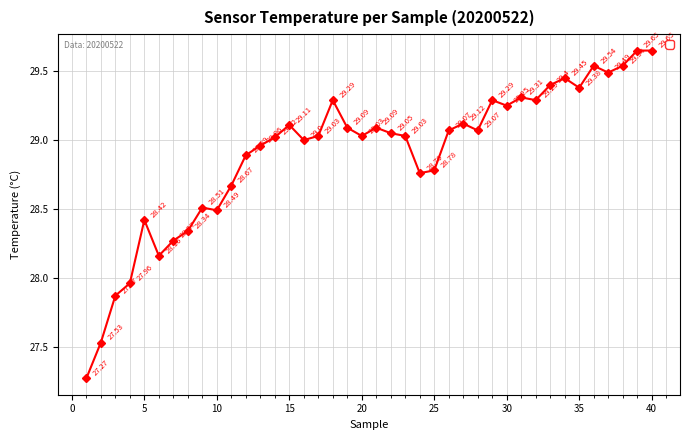

The value at 16 is 29.0. True or false?

True